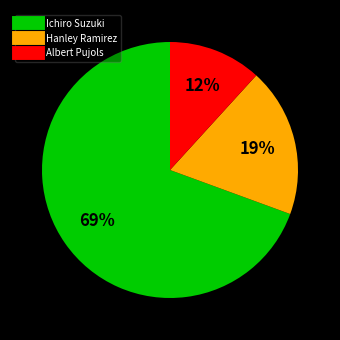

To the nearest percent, what is the average slice percentage?

33%